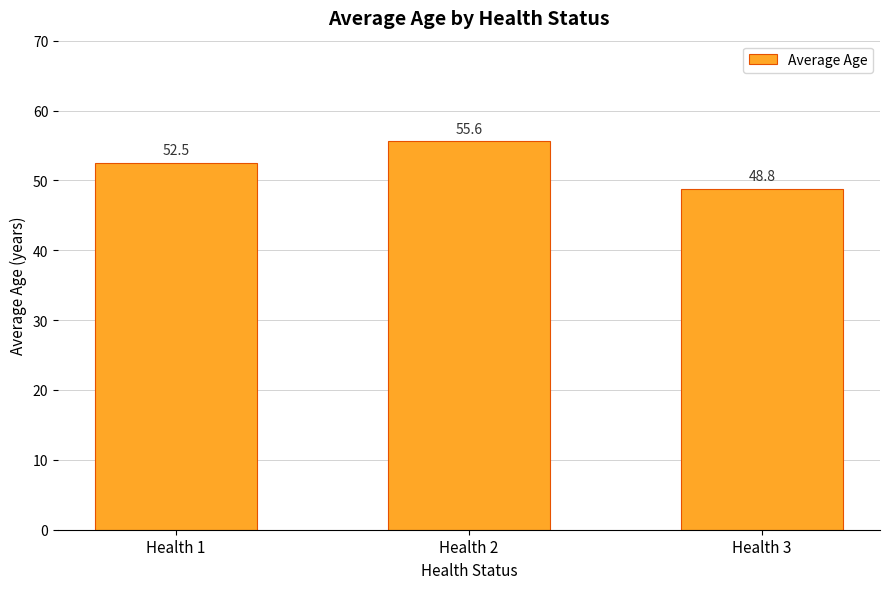

Count the number of values greater than 52.

2